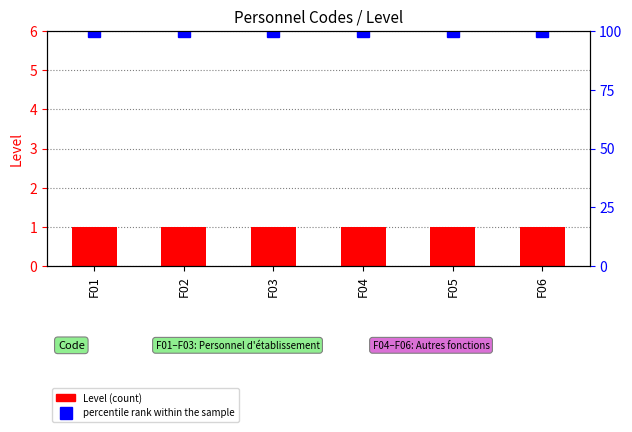

What is the average value of the Level series?

1